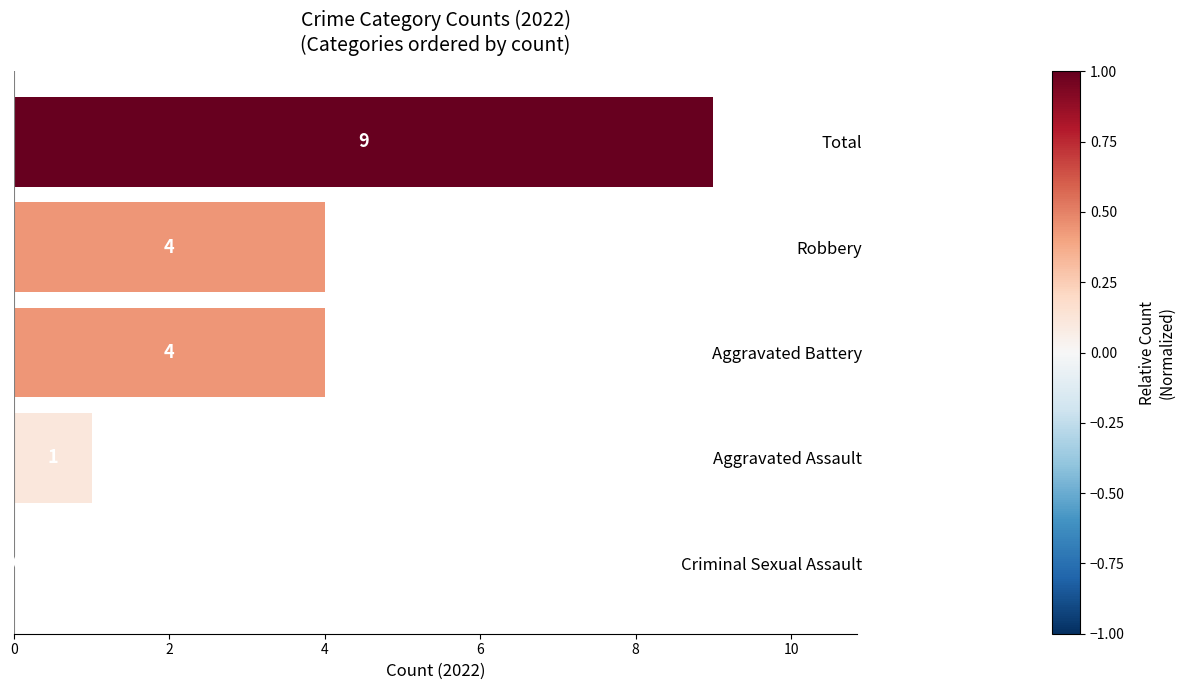

Are the bars horizontal?

Yes